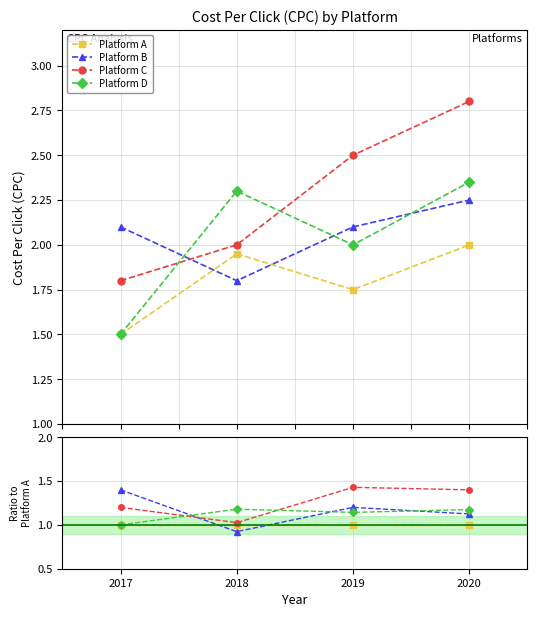

Is the value of Platform C at 2020 greater than the value of Platform B at 2017?

No